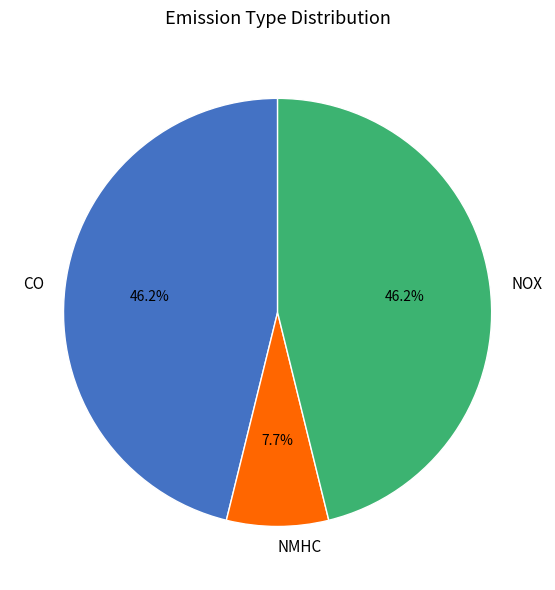

To the nearest percent, what is the combined percentage of CO and NMHC?

54%